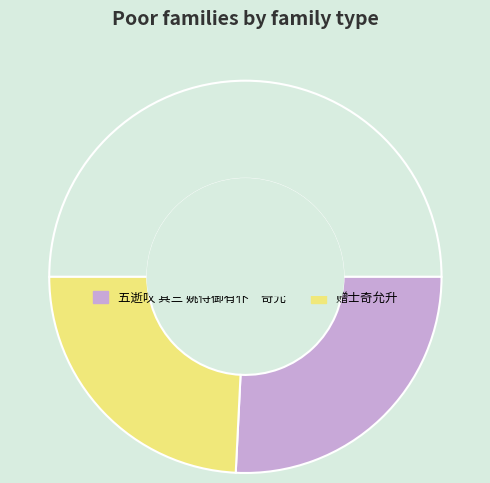

How many slices are in this pie chart?

3